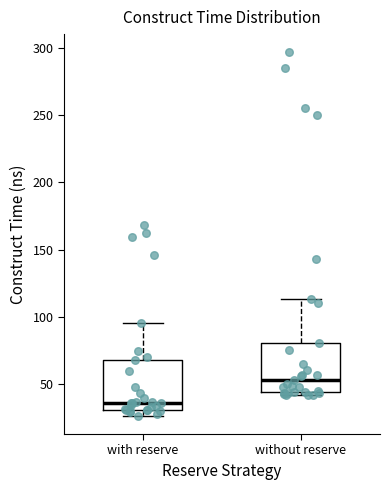

Reading left to right, transcribe this box plot: for each box, give where its median line is, the range the box spans, and where its two whiskers end, as read against the y-axis. The values are not printed on the chart, so give them approximately, as read against the axis.

with reserve: median 35, box 30 to 70, whiskers 25 to 95
without reserve: median 55, box 45 to 80, whiskers 40 to 115